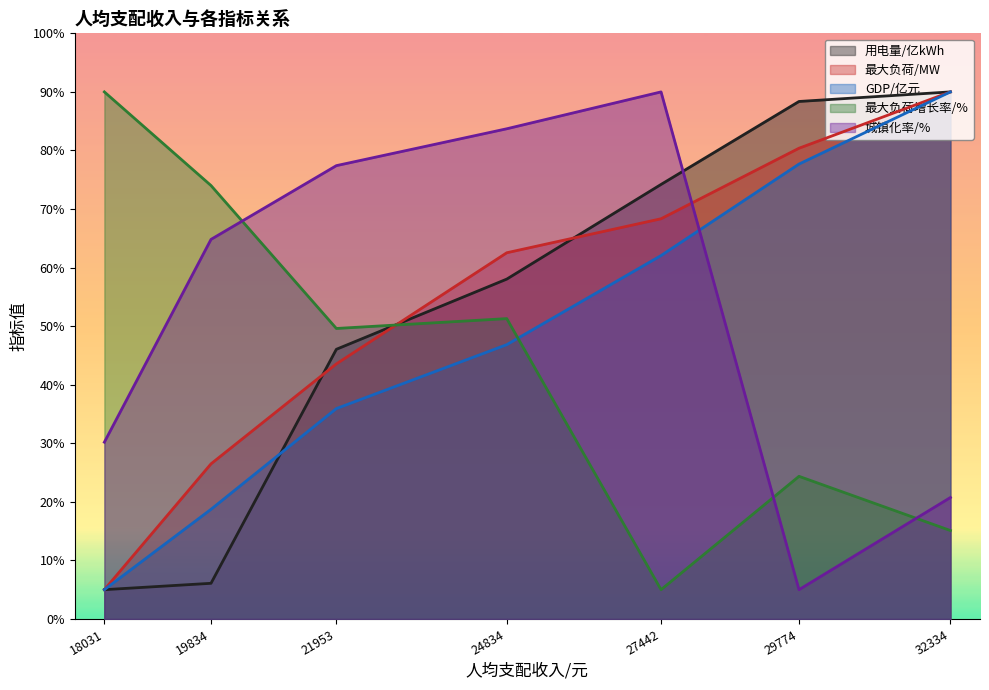

Reading left to right, extract all data points from this chart.

用电量/亿kWh: 18031=19.0	19834=23.1	21953=175.0	24834=220.5	27442=282.0	29774=335.8	32334=342.0
最大负荷/MW: 18031=19.0	19834=100.7	21953=165.5	24834=237.6	27442=259.7	29774=305.5	32334=342.0
GDP/亿元: 18031=19.0	19834=71.2	21953=136.5	24834=178.0	27442=235.8	29774=295.2	32334=342.0
最大负荷增长率/%: 18031=342.0	19834=281.2	21953=188.5	24834=194.9	27442=19.0	29774=92.6	32334=57.4
城镇化率/%: 18031=114.7	19834=246.3	21953=294.1	24834=318.1	27442=342.0	29774=19.0	32334=78.8